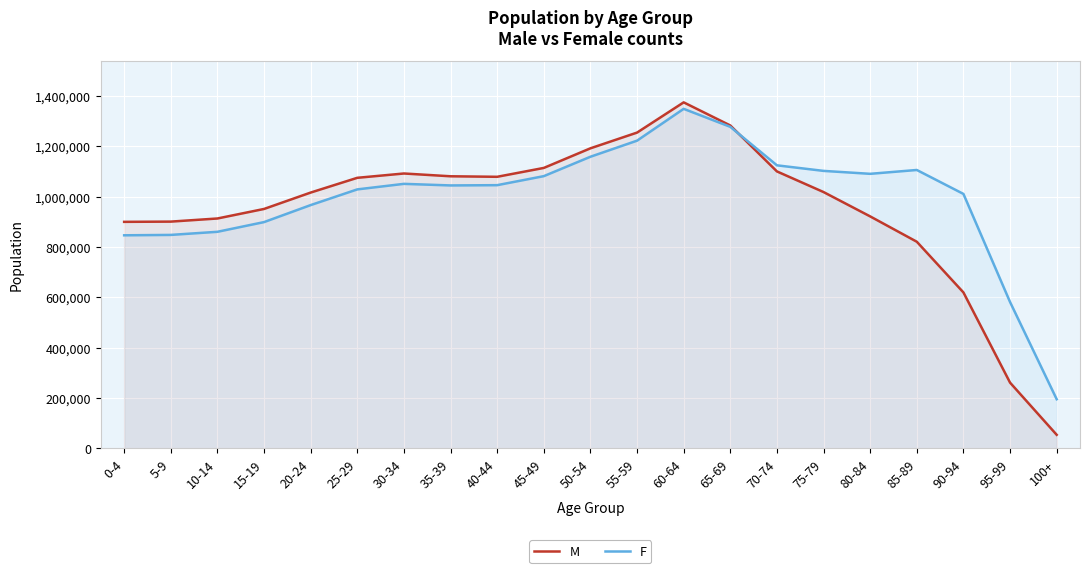

How many times do M and F cross each other?

1